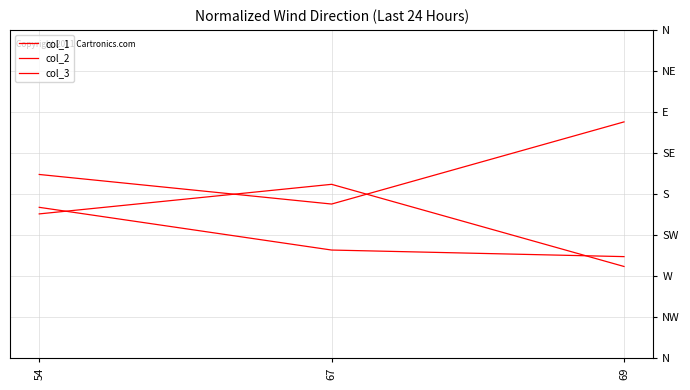

Which label corresponds to the largest value in the chart?

69